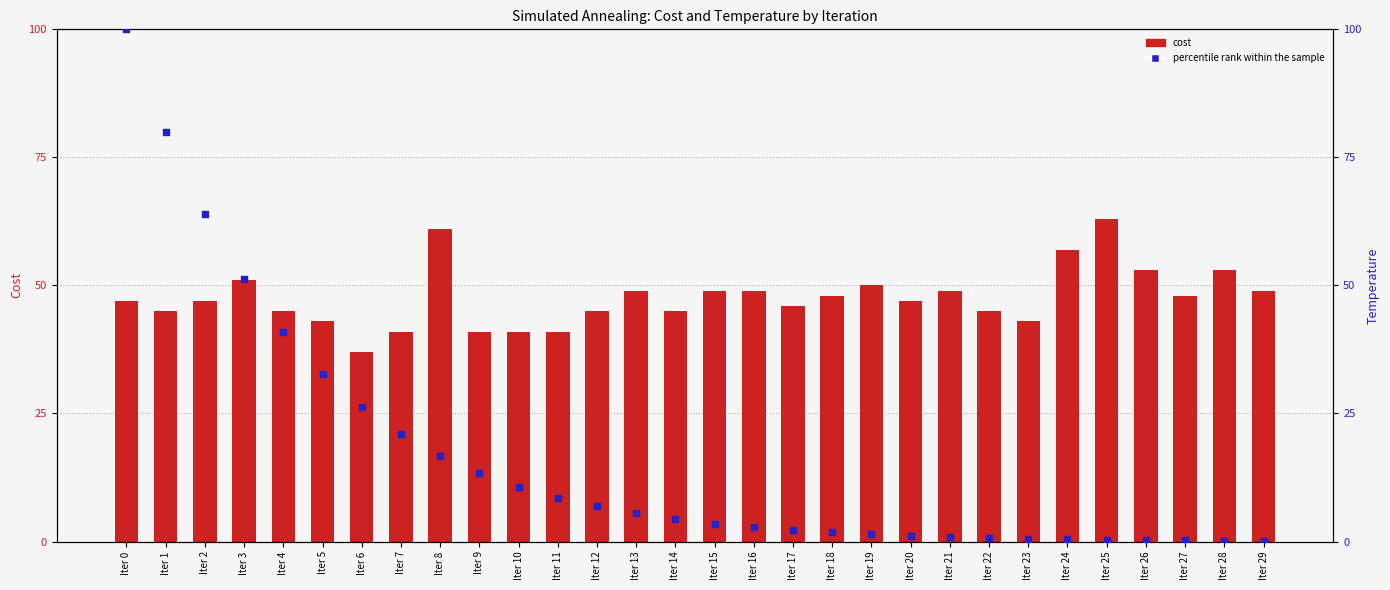

At which category is the sum across all series the highest?

Iter 0